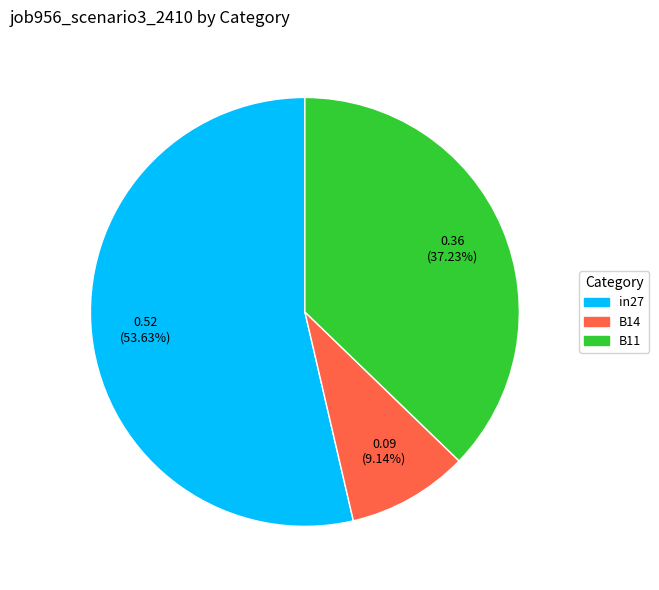

Does in27 account for over 50% of the chart?

Yes